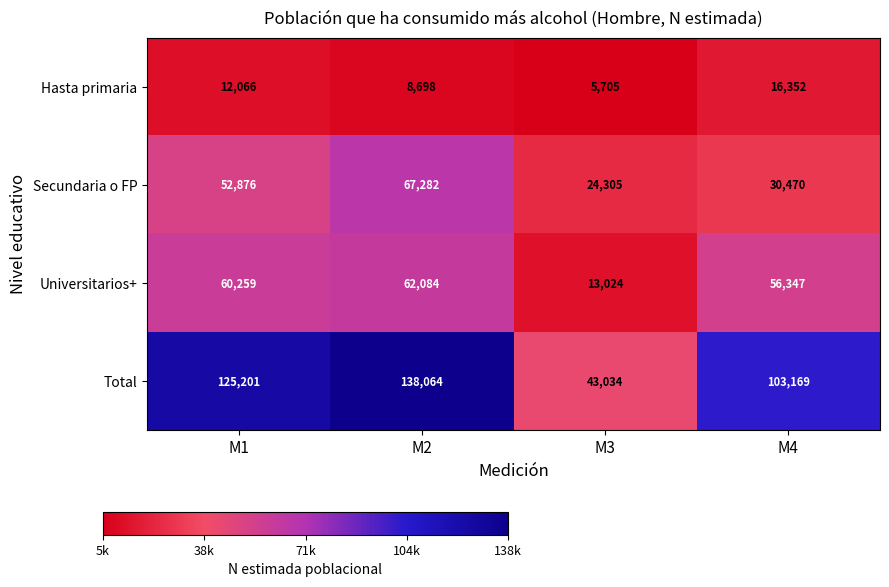

Is it true that Total equals 125201 at M1?

True